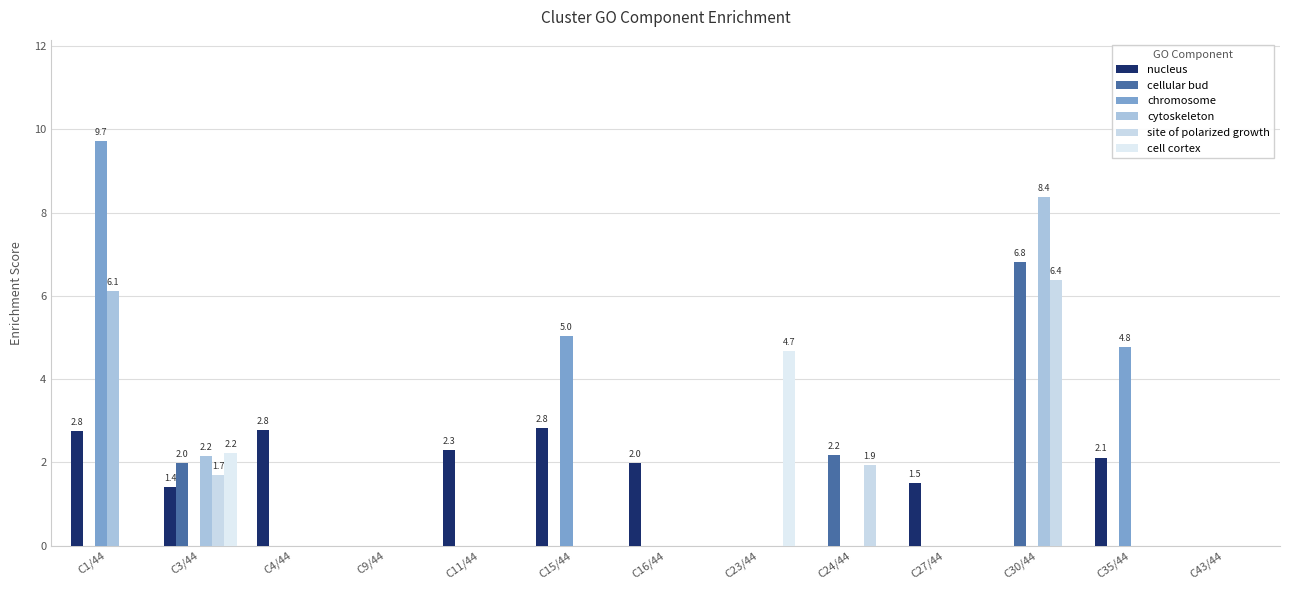

Count the site of polarized growth values in the range 0 to 1.

10